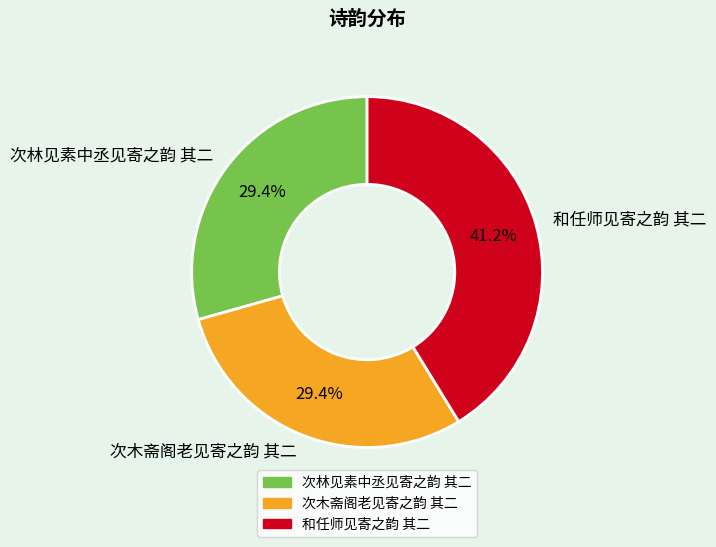

True or false: 次木斋阁老见寄之韵 其二 accounts for 29% of the total.

True